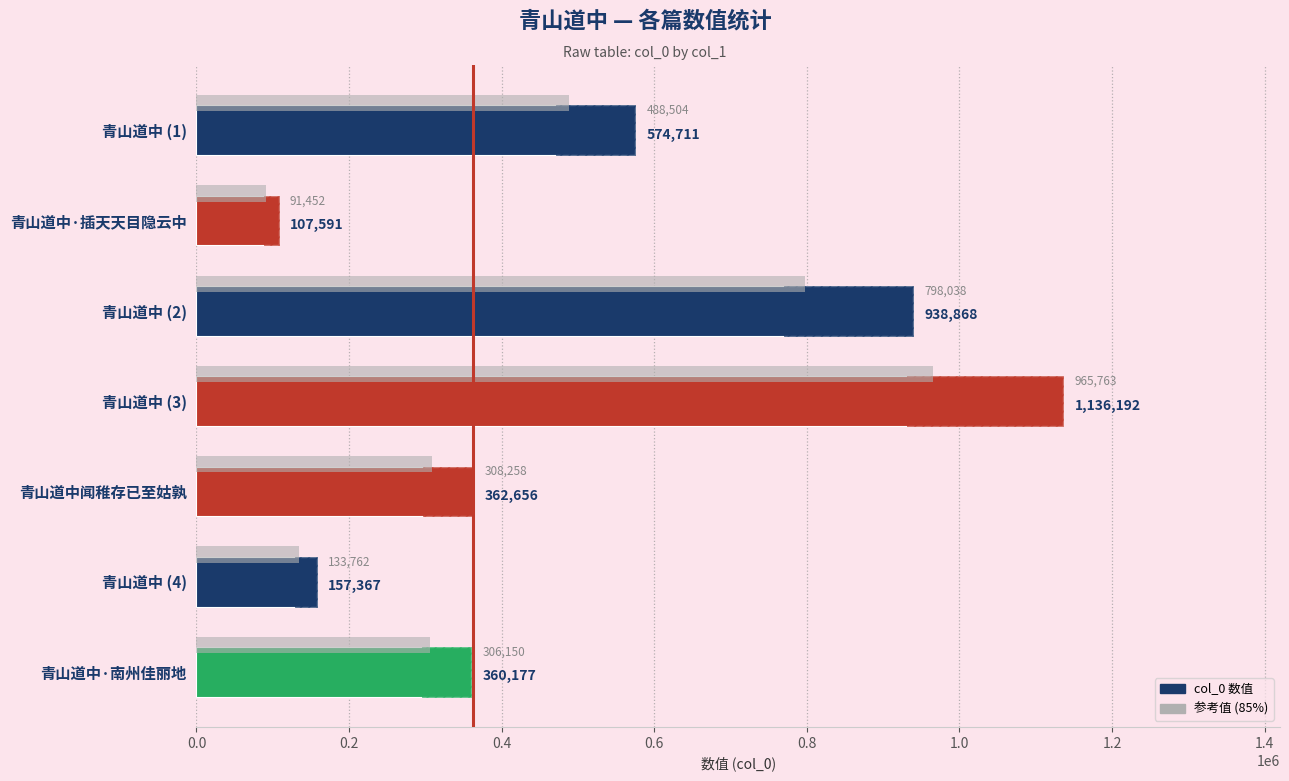

How many categories are shown in the chart?

7